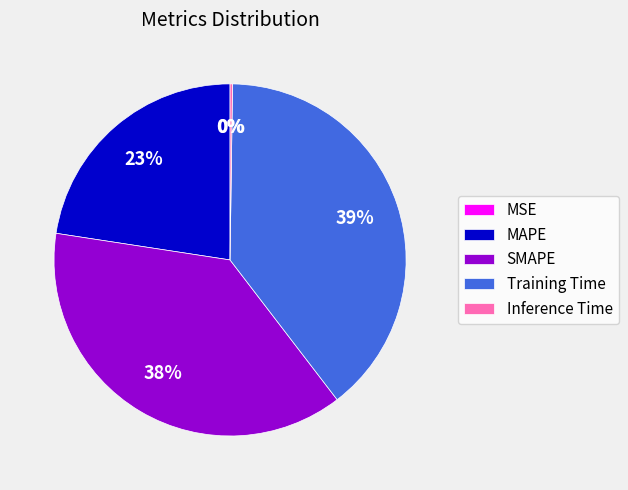

Is it true that Training Time is 39% of the pie?

True